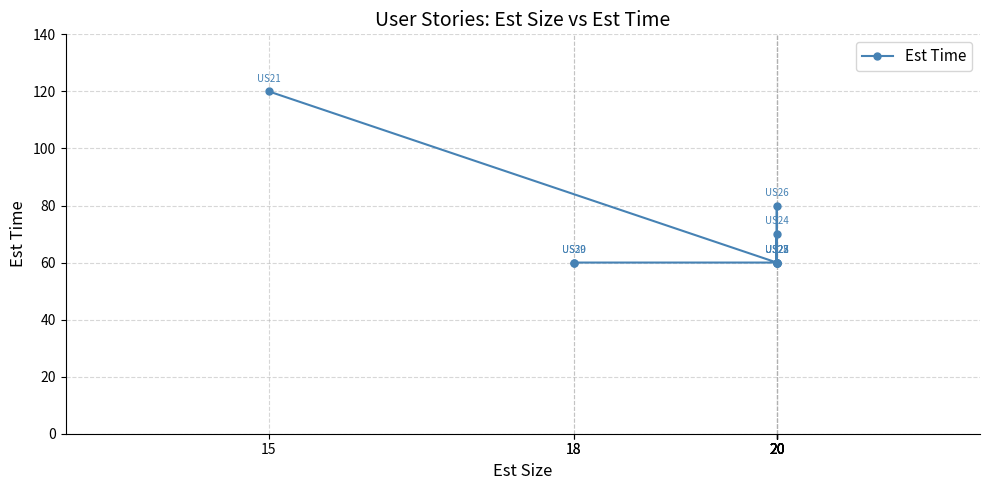

List the labels in order of value, largest first.

15, 20, 20, 20, 20, 20, 20, 20, 18, 18